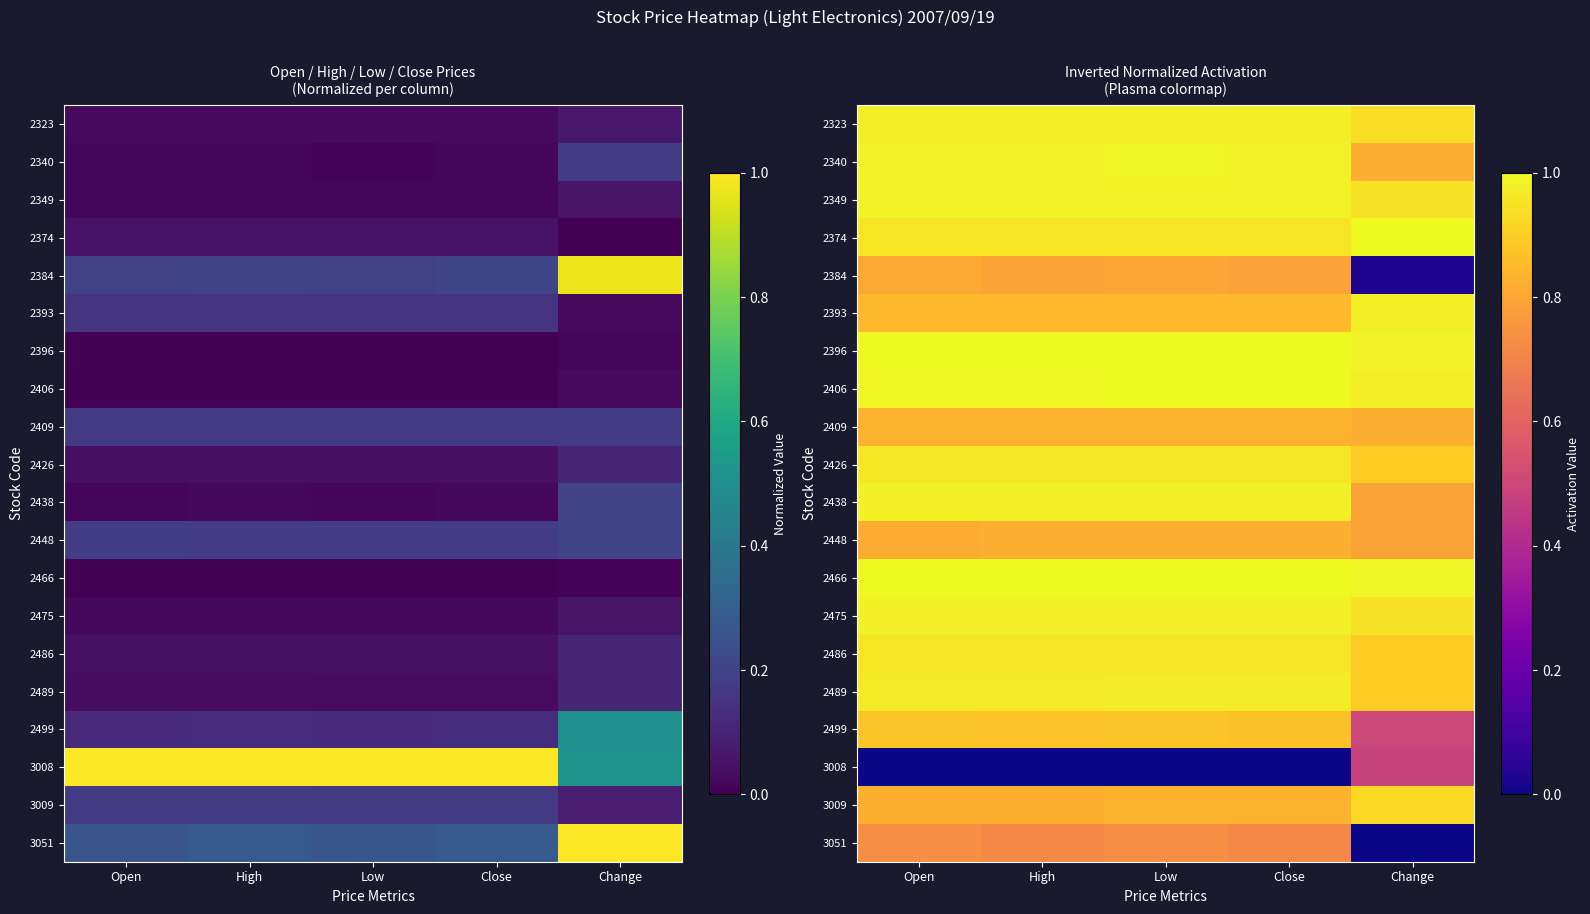

Rank the series by their maximum value, from lowest to highest.

3008, 3051, 2384, 2448, 2409, 2499, 3009, 2486, 2426, 2489, 2393, 2323, 2475, 2438, 2349, 2340, 2406, 2396, 2374, 2466